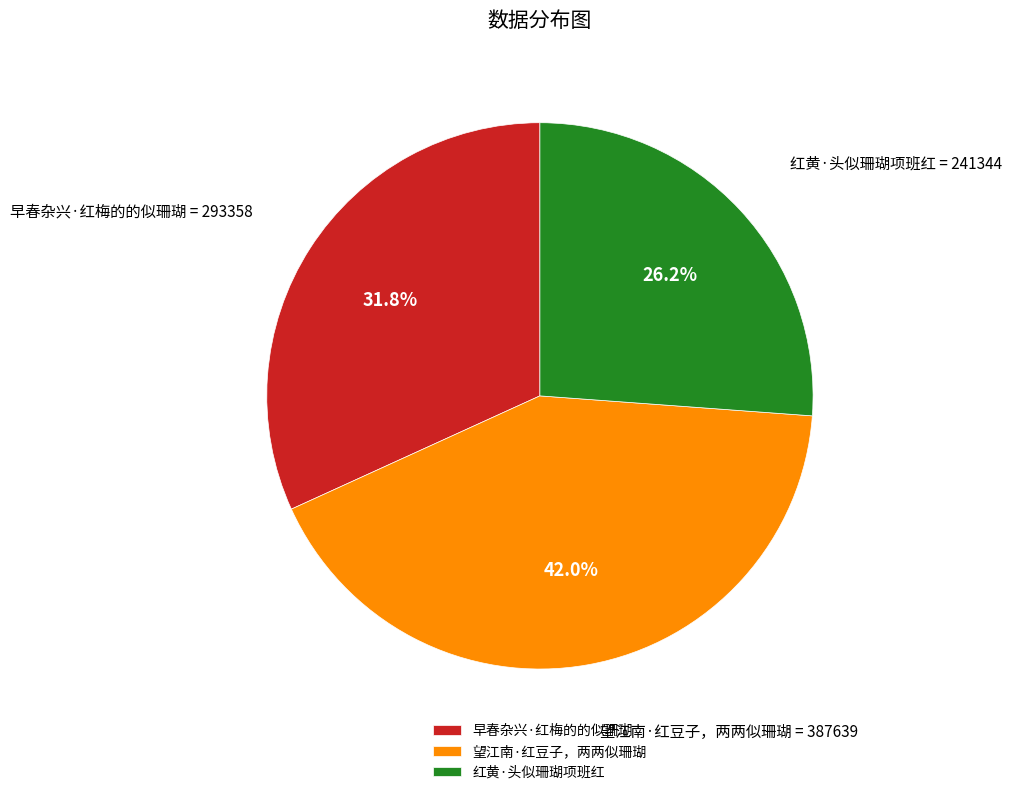

To the nearest percent, what is the difference between the largest and smallest slice percentages?

16%